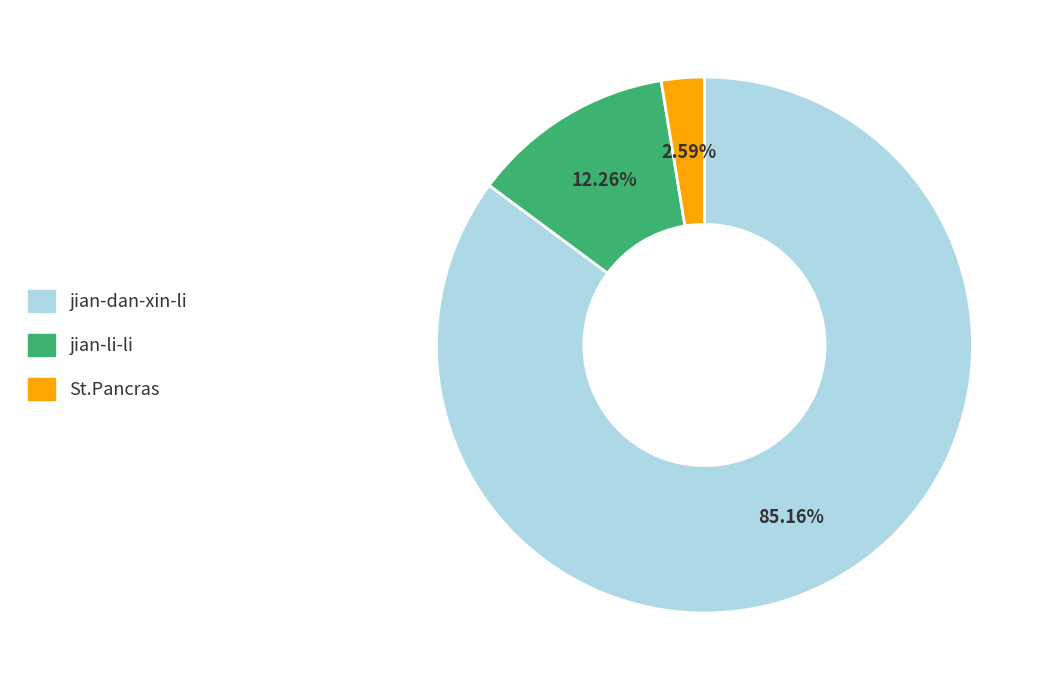

To the nearest percent, what percentage of the pie is jian-li-li?

12%